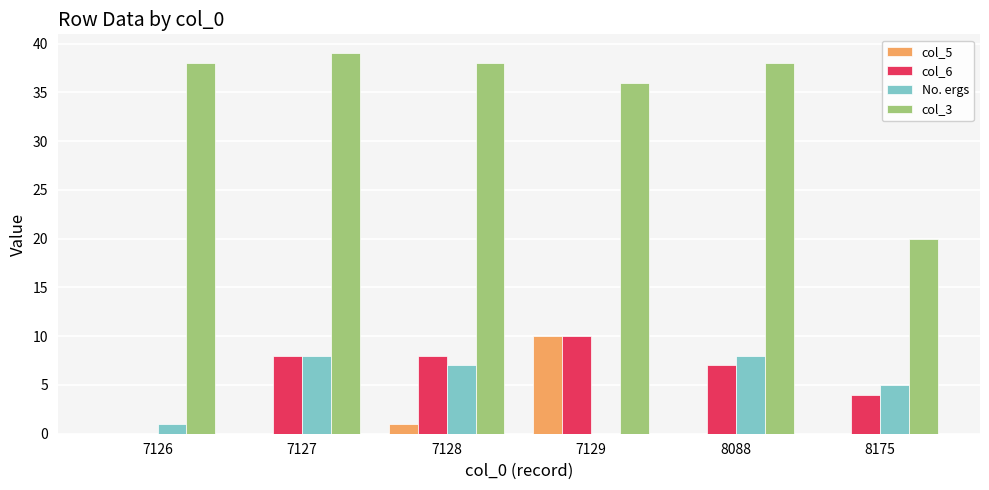

Which series changed the most between 7126 and 8175?

col_3